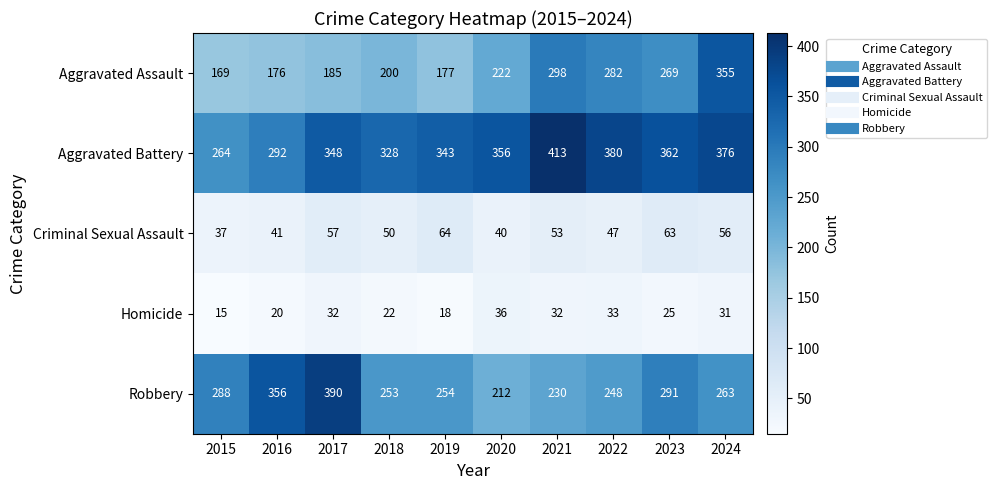

At which category does the chart reach its peak across all series?

2021